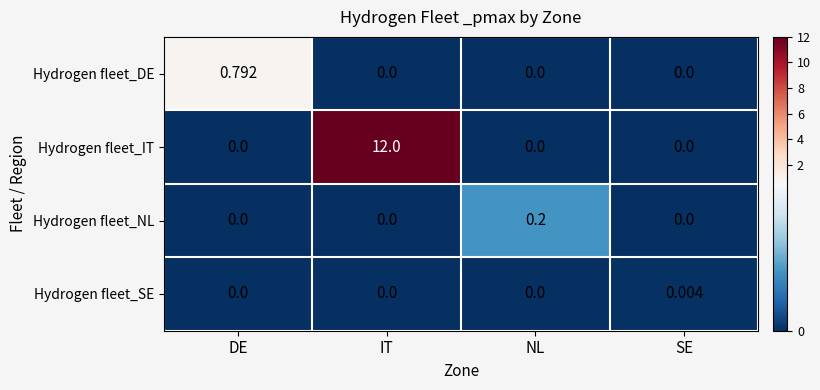

At which category is the sum across all series the highest?

IT